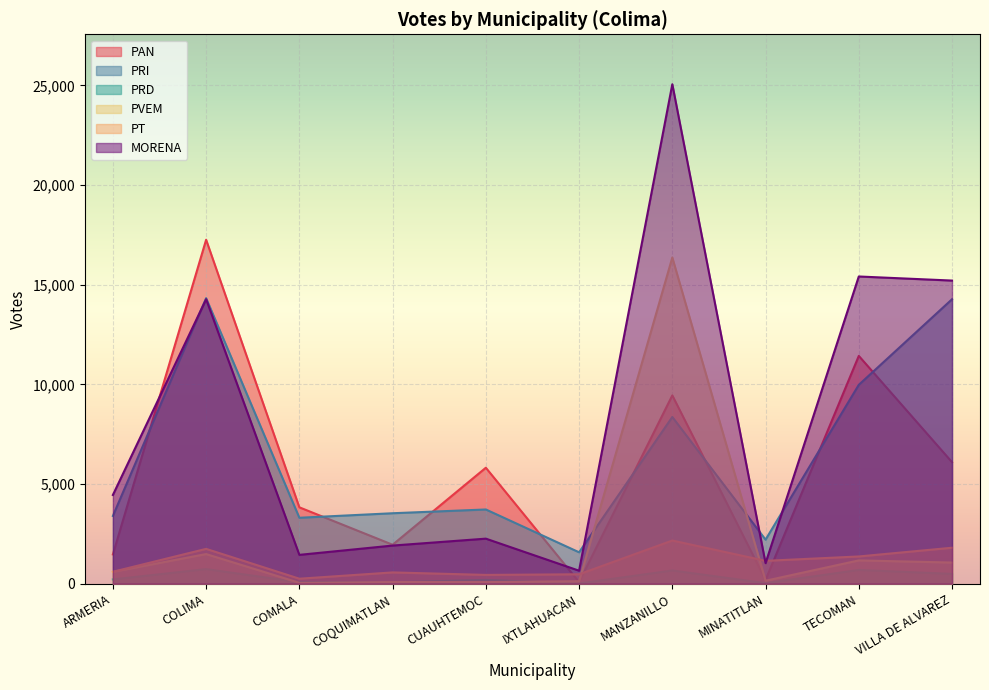

How many series are shown in this chart?

6